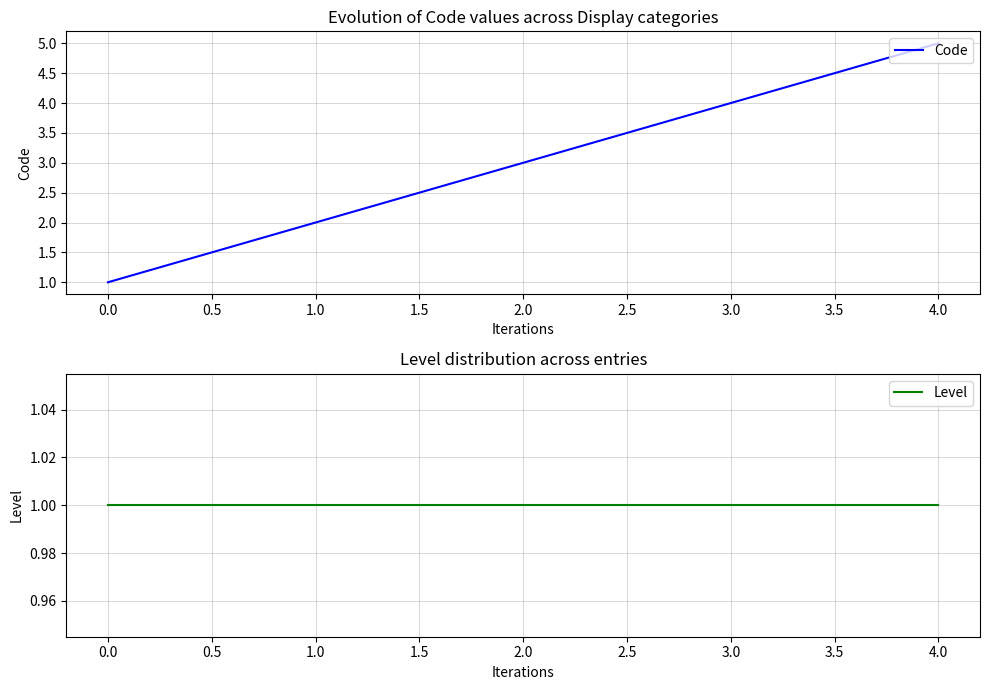

At which label does Code reach its peak?

4.0